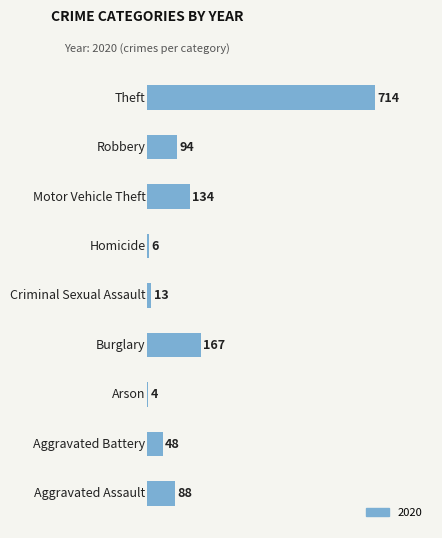

Reading top to bottom, what are all the values shown in this chart?

714	94	134	6	13	167	4	48	88